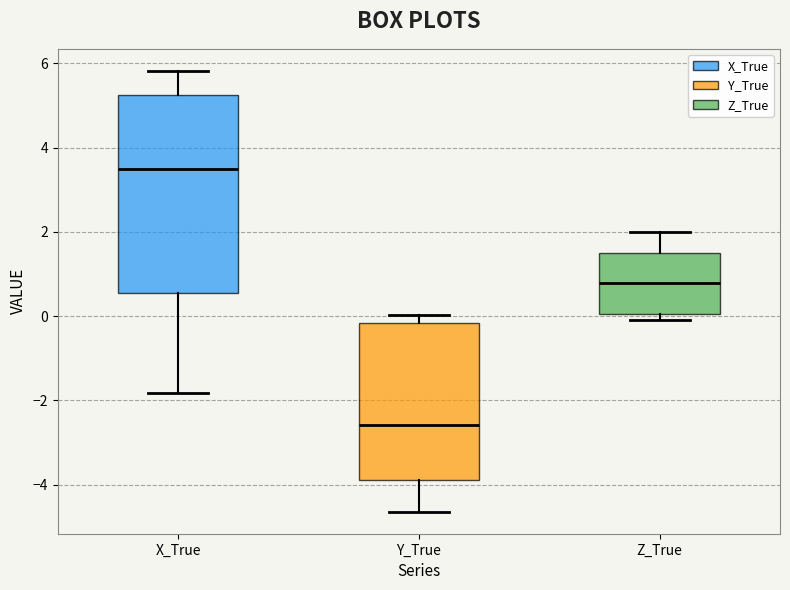

Reading left to right, read every box against the y-axis: the position of its median line, the range the box covers, and the ends of its whiskers. The values are not printed on the chart, so give them approximately, as read against the axis.

X_True: median 3.4, box 0.6 to 5.2, whiskers -1.8 to 5.8
Y_True: median -2.6, box -3.8 to -0.2, whiskers -4.6 to 0.0
Z_True: median 0.8, box 0.0 to 1.6, whiskers 0.0 (just below the box's lower edge) to 2.0